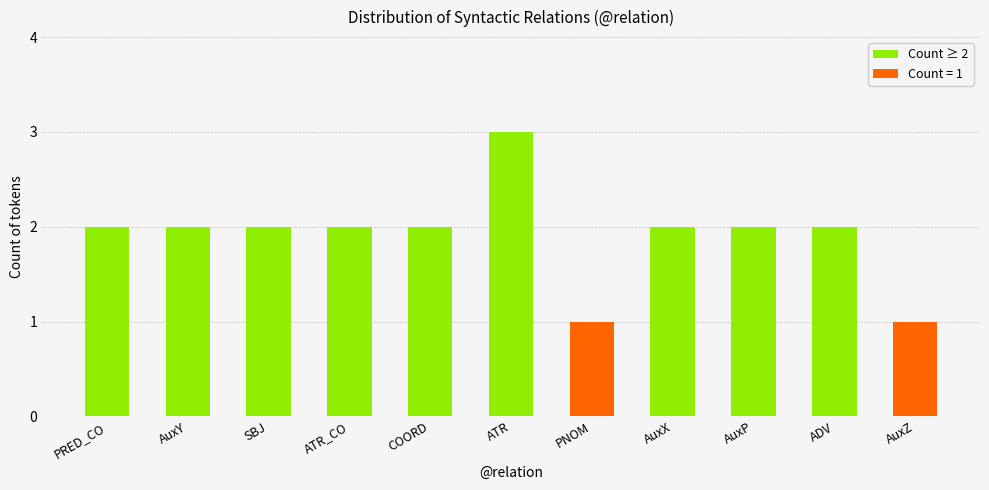

How many bars are there in total?

11